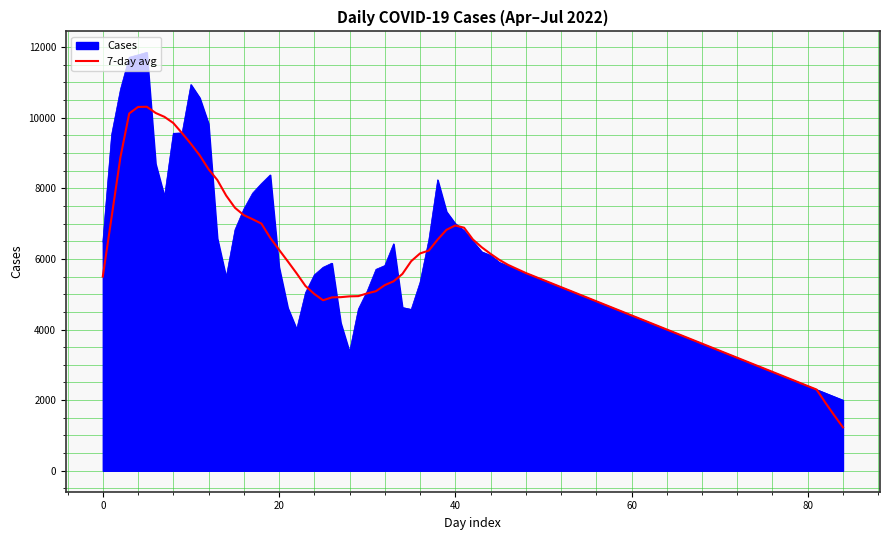

Does the chart have visible grid lines?

Yes